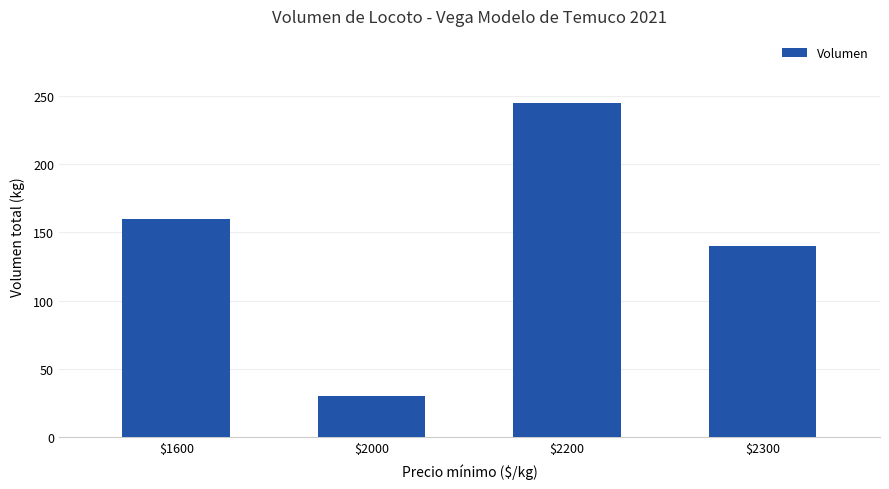

The chart shows a value of 96 at $2300. True or false?

False